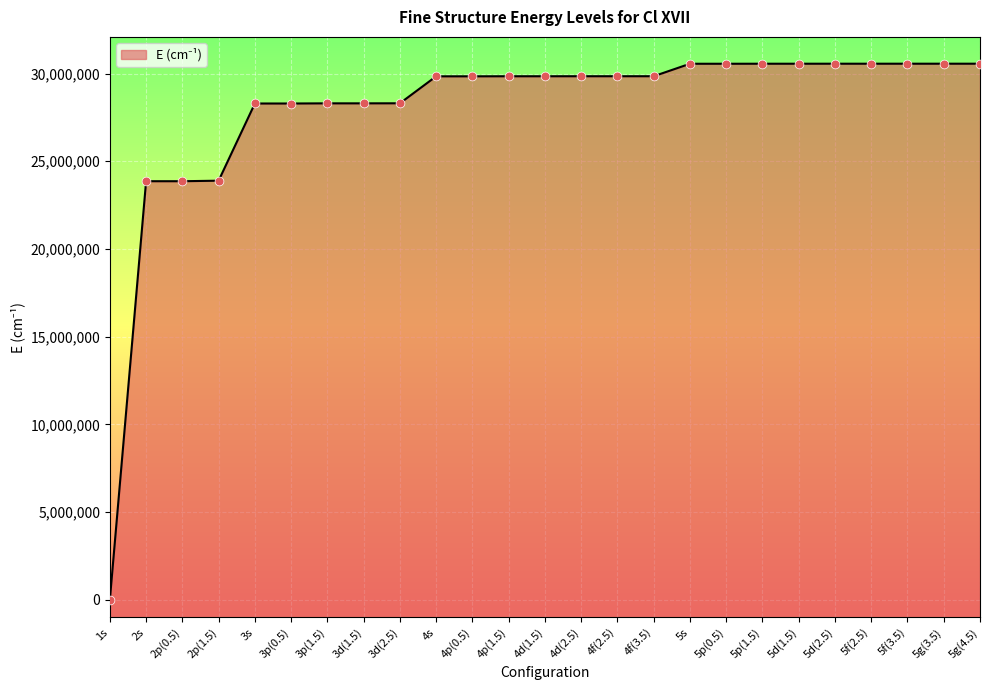

What is the ratio of the value at 5d(1.5) to the value at 3p(1.5)?

1.1